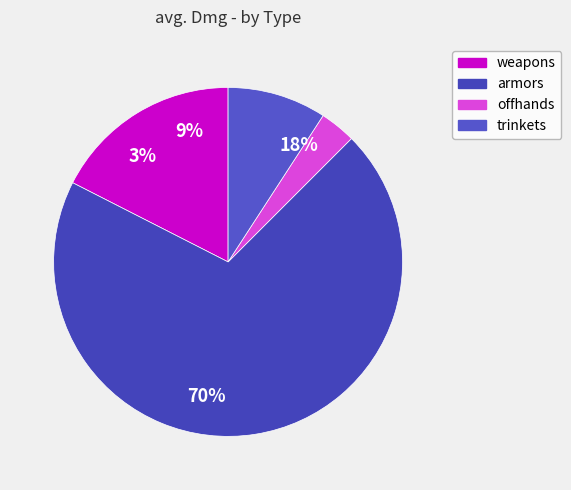

Does any single category account for the majority?

Yes